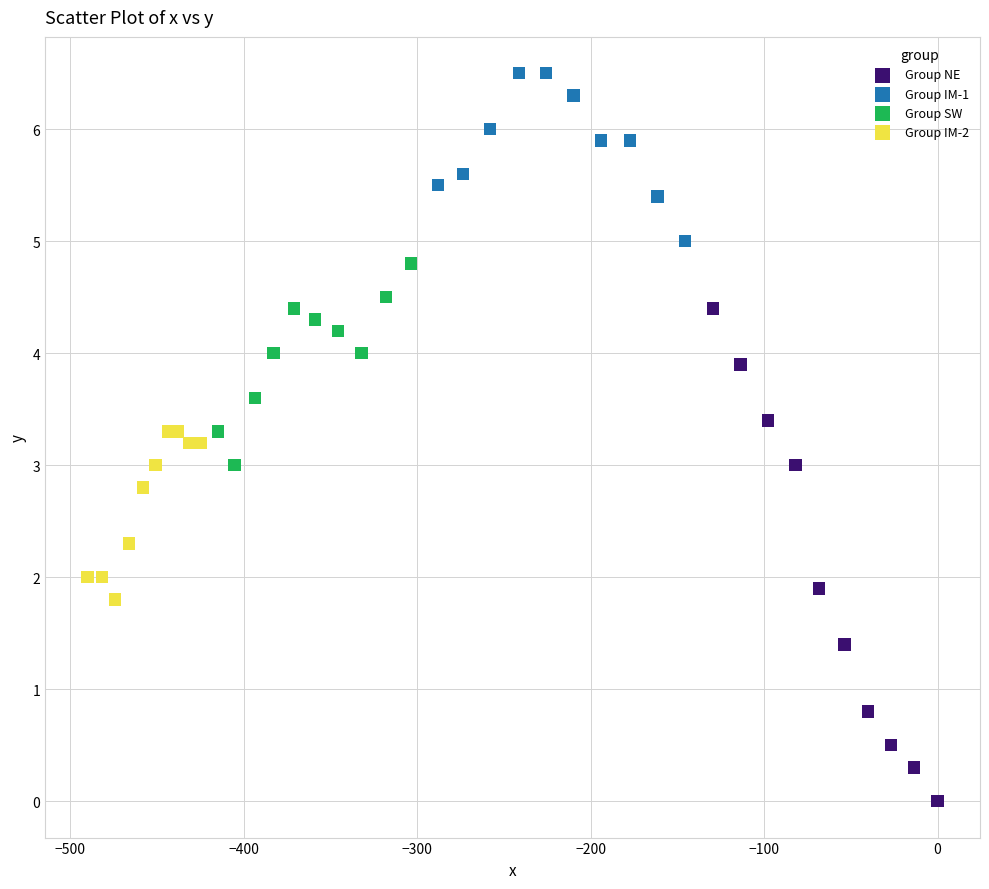

Which series reaches the minimum Y coordinate?

Group NE